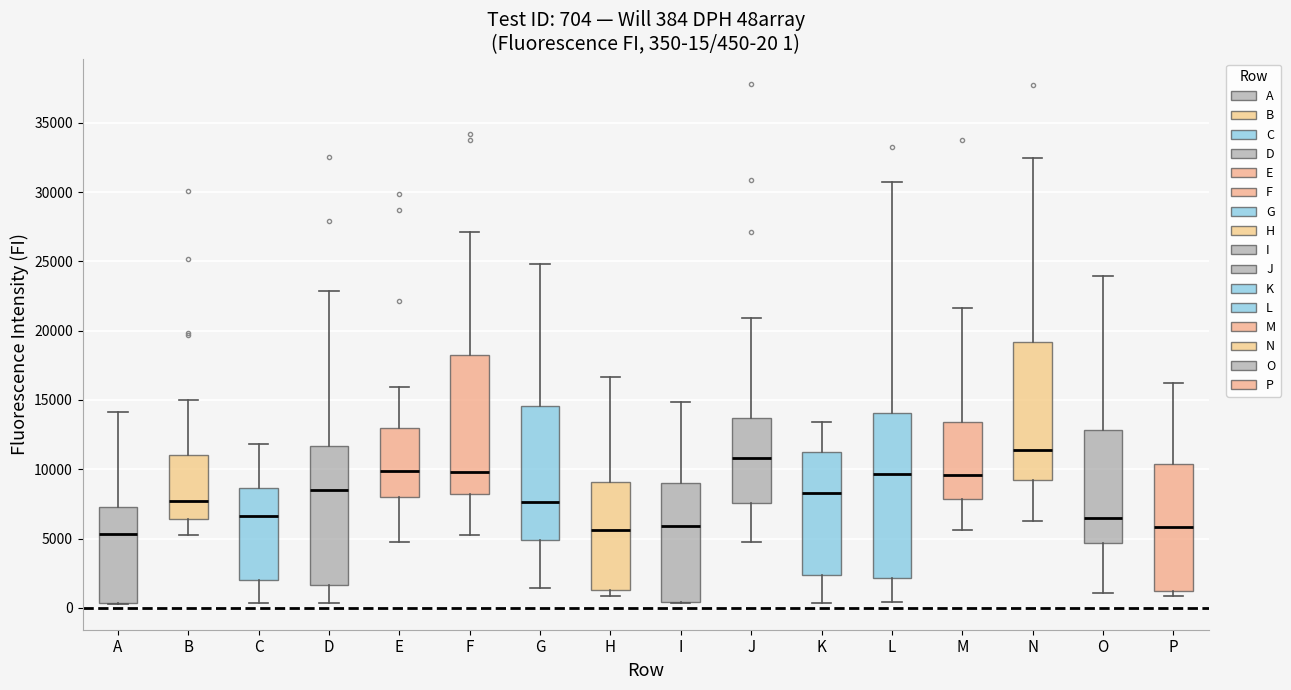

Comparing the boxes themselves (not the whiskers), which one is the tallest?

L